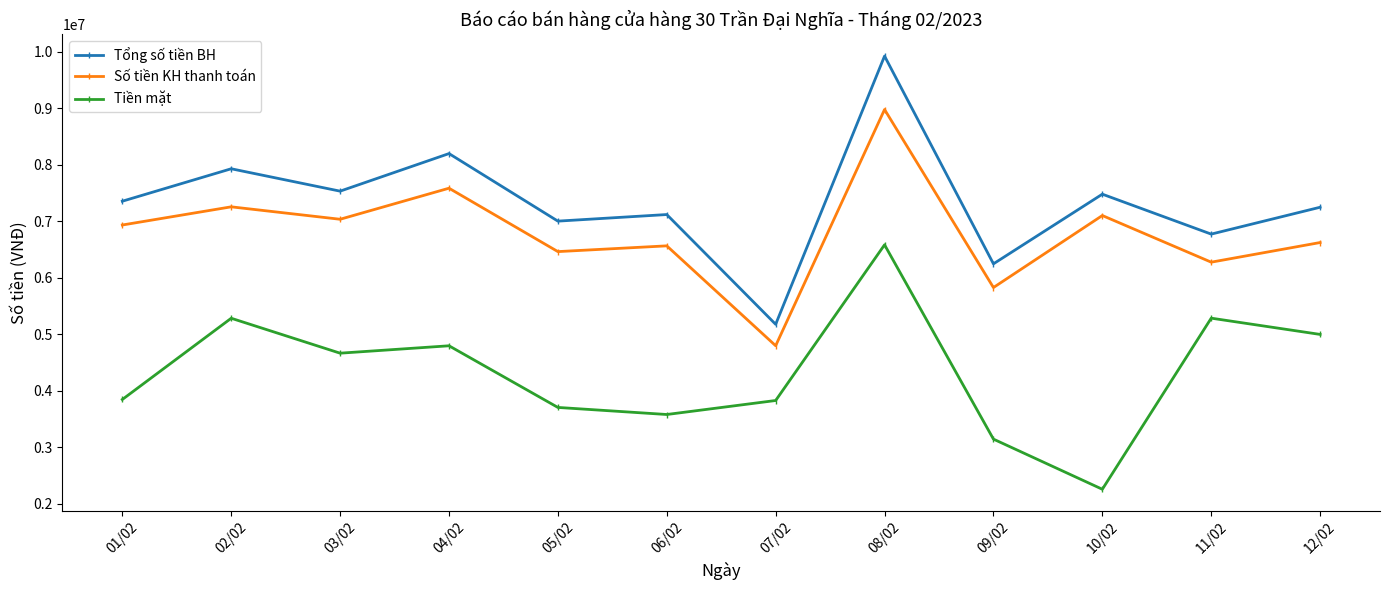

Which category has the lowest value across all series?

10/02